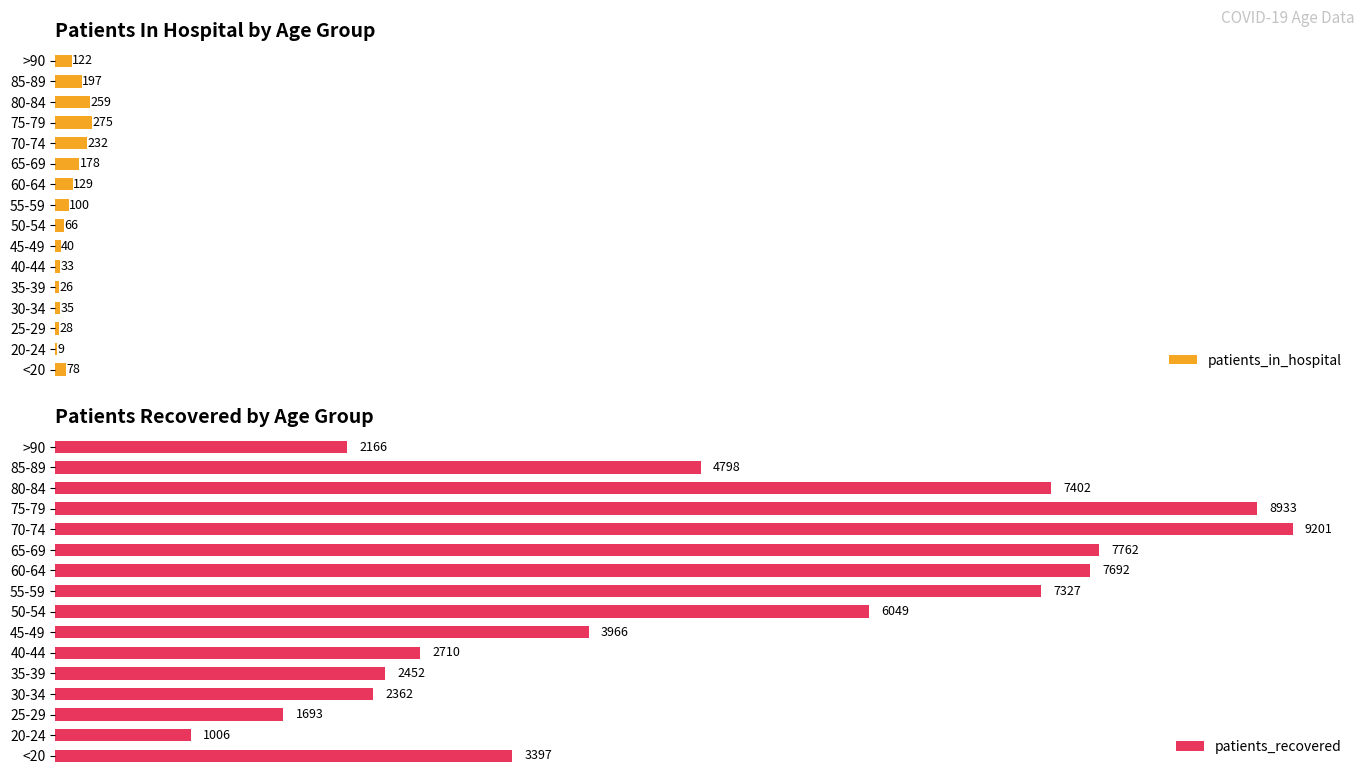

At which label is patients_in_hospital closest to 142?

60-64